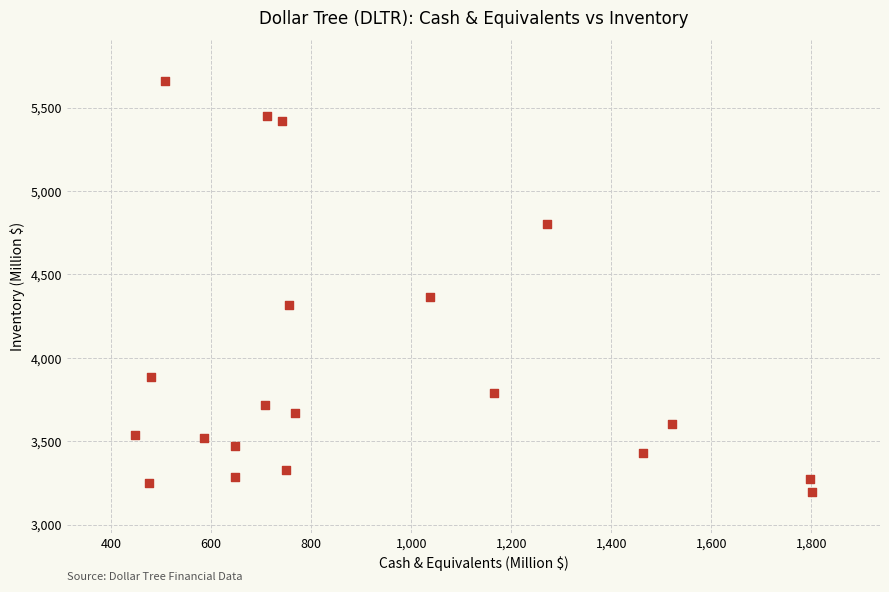

What is the range of X values (max minus min)?

1355.3